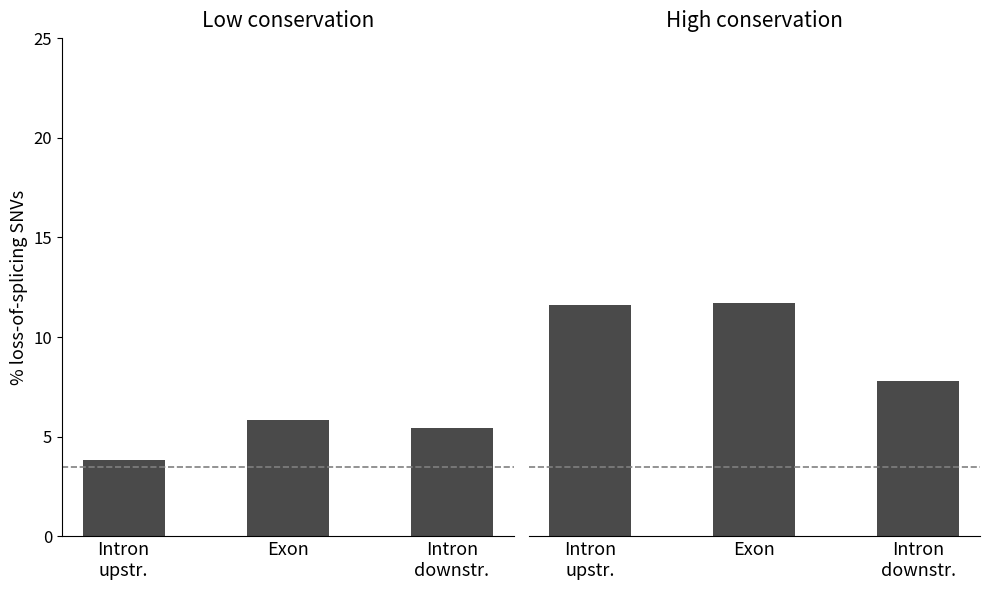

Which series changed the most between Exon and Intron
downstr.?

High conservation